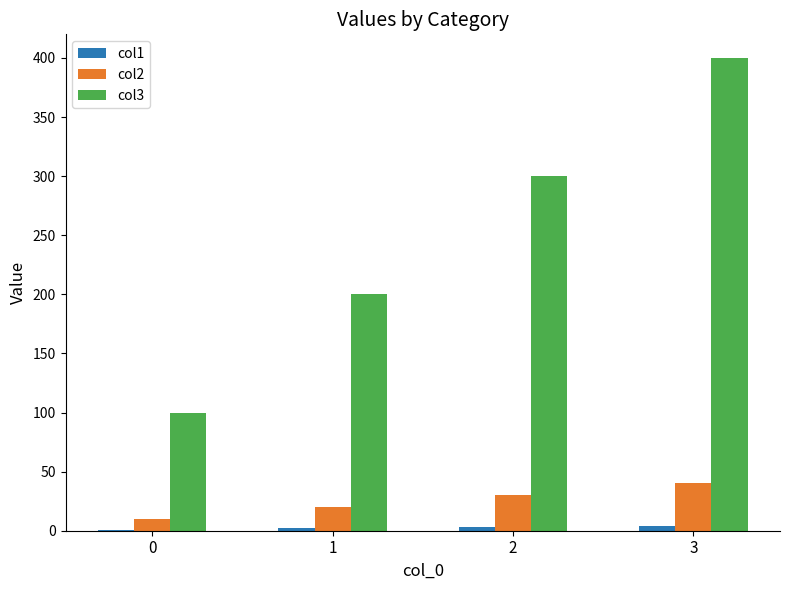

How many data points does each series have?

4